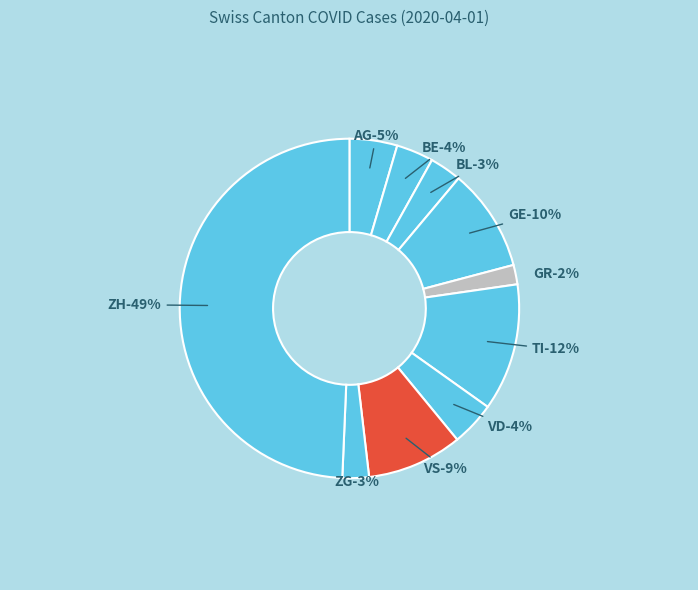

Is there a majority slice in this chart?

No